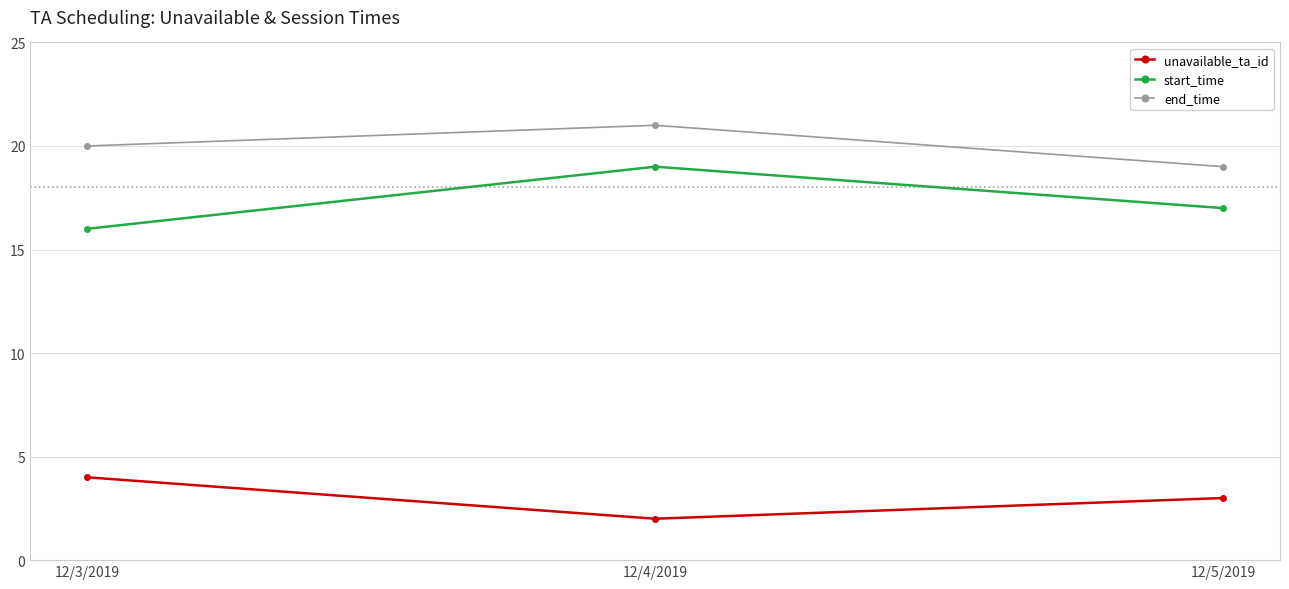

At which label does start_time first exceed 17?

12/4/2019